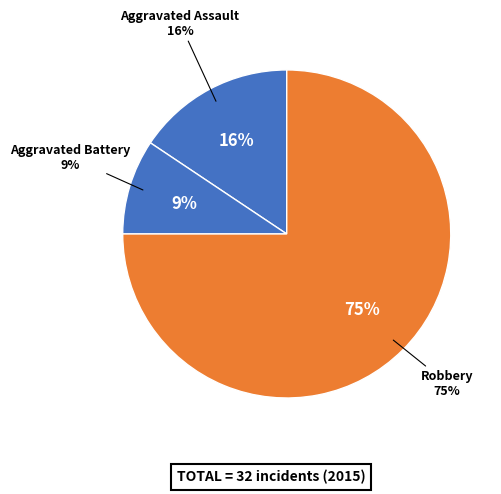

Which has a higher value, Robbery or Aggravated Assault?

Robbery